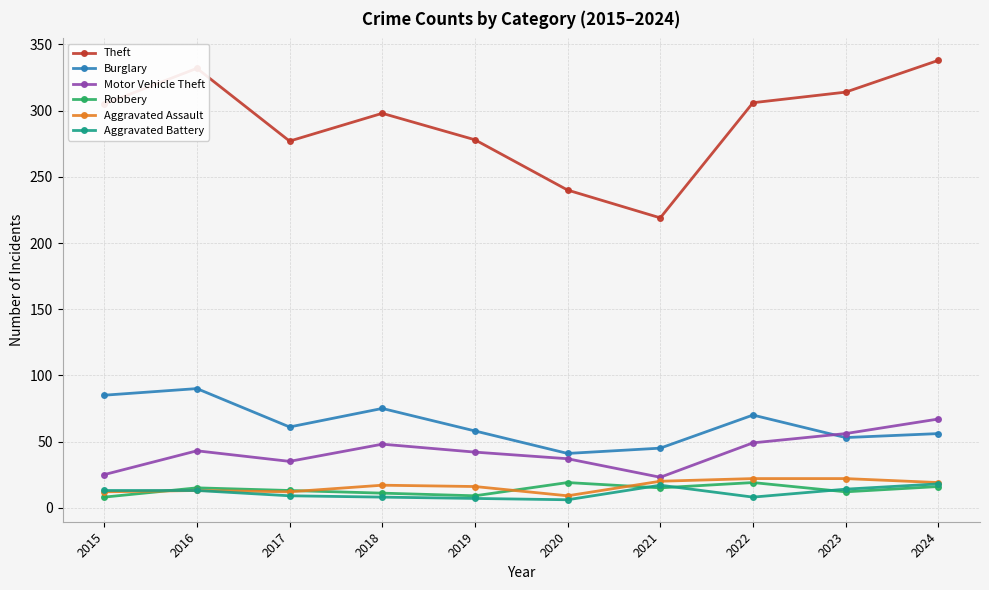

At how many categories does at least one series exceed 164?

10